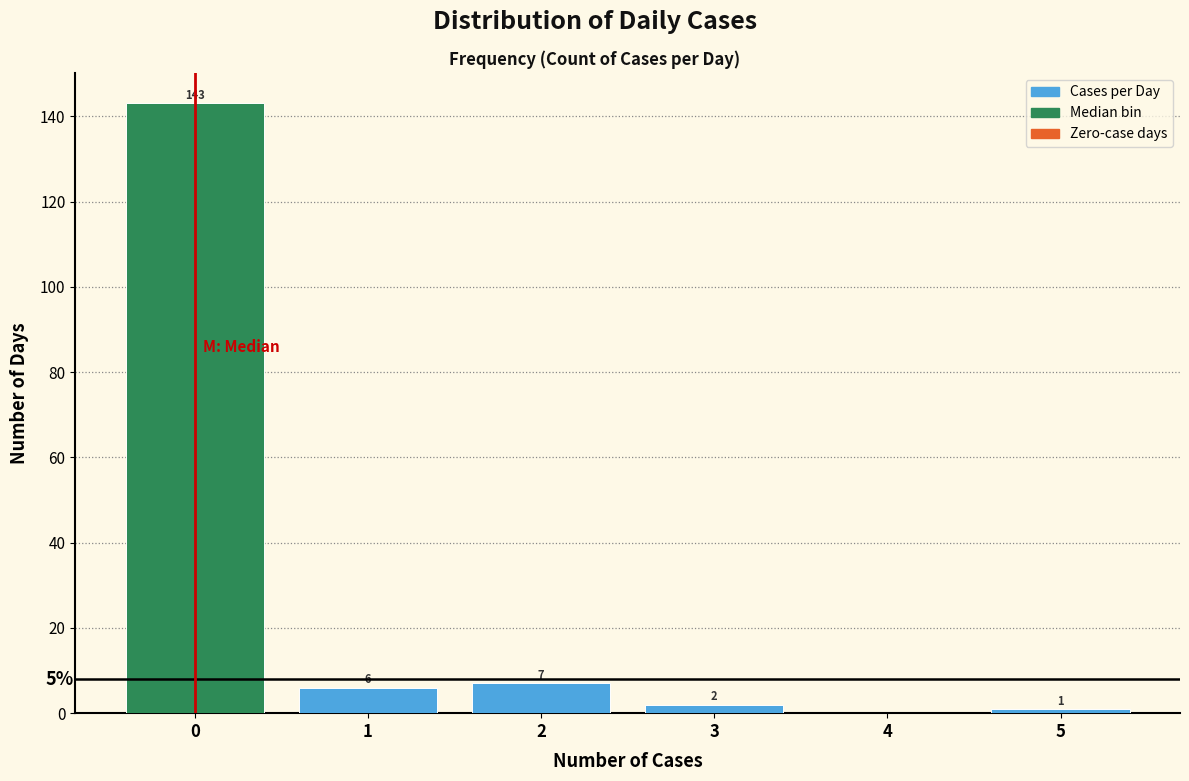

Over which range of the x-axis is the bar tallest?

-0.5 to 0.5